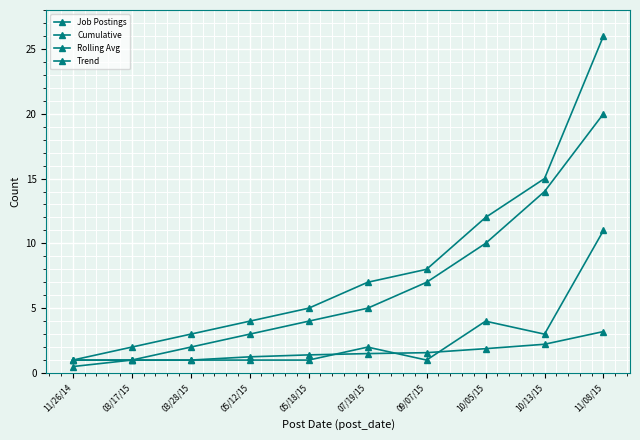

True or false: Trend has a value of 1.0 at 03/17/15.

True